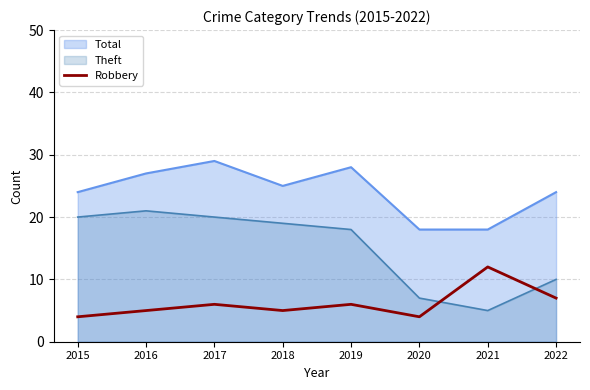

Rank the series by their average value, from lowest to highest.

Robbery, Theft, Total